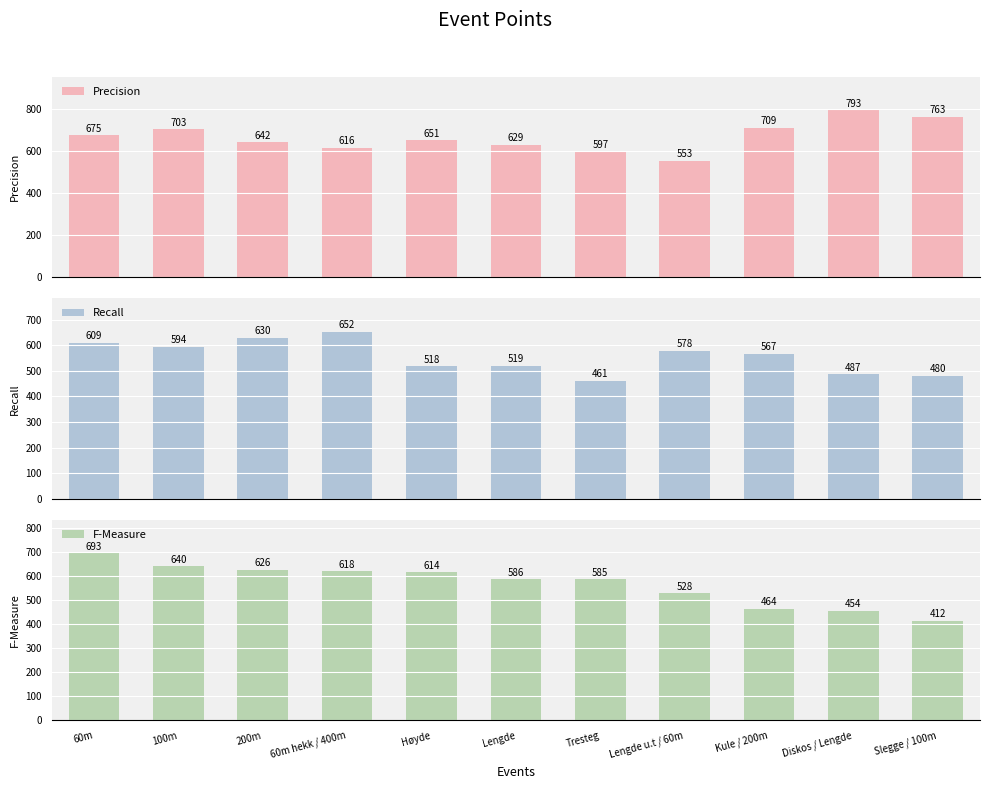

What is the maximum value for Precision?

793